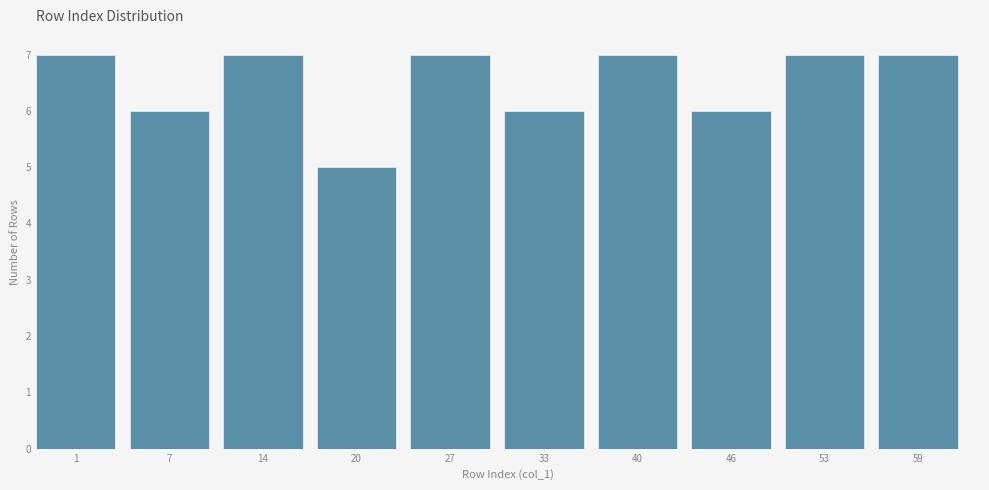

Reading left to right, transcribe all the data shown in this chart.

1=7	7=6	14=7	20=5	27=7	33=6	40=7	46=6	53=7	59=7